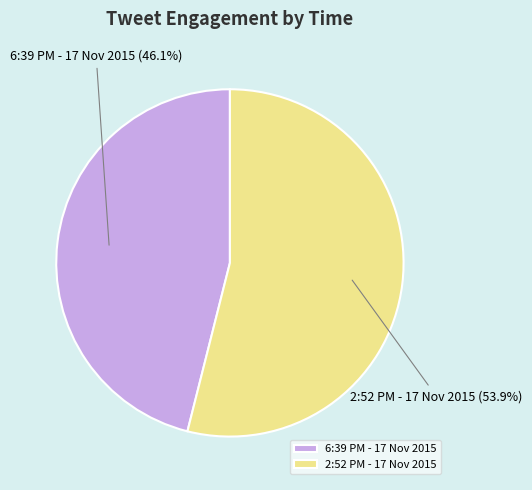

Approximately how many times larger is the value at 2:52 PM - 17 Nov 2015 compared to 6:39 PM - 17 Nov 2015?

1.2